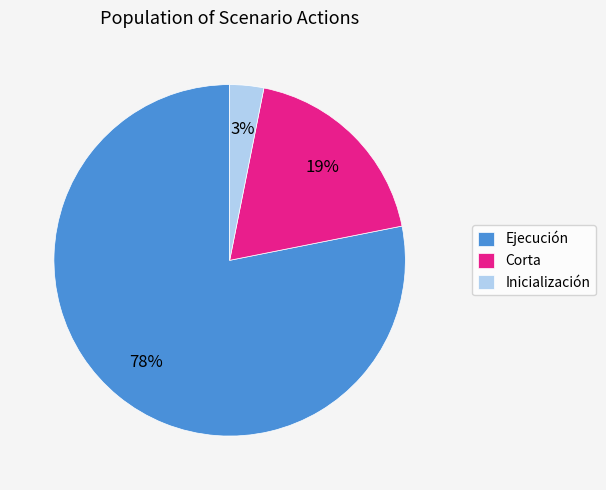

Does any single category account for the majority?

Yes